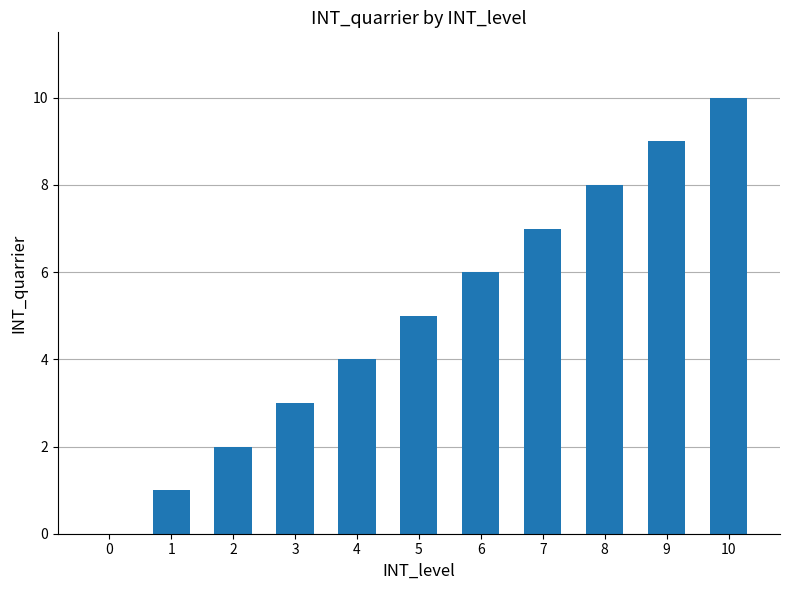

How many values are above zero?

10